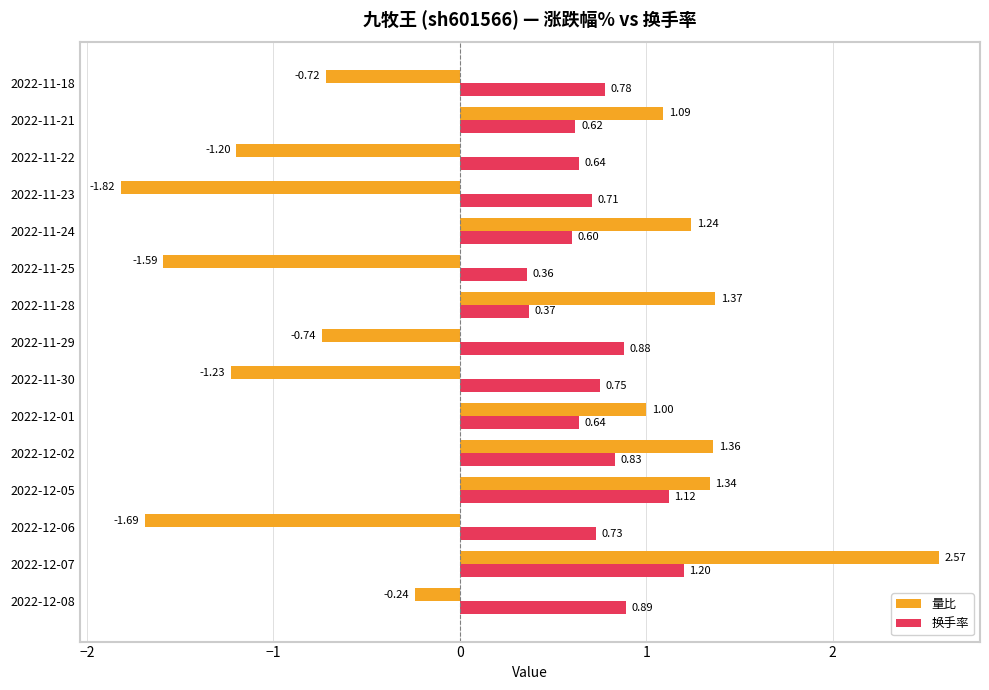

List the series in order of their peak value, highest first.

量比, 换手率